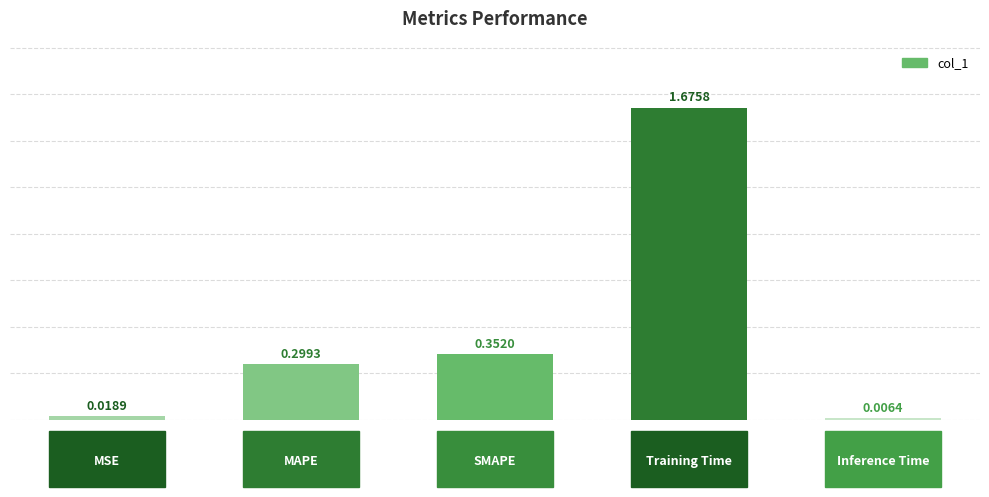

What is the average value?

0.5